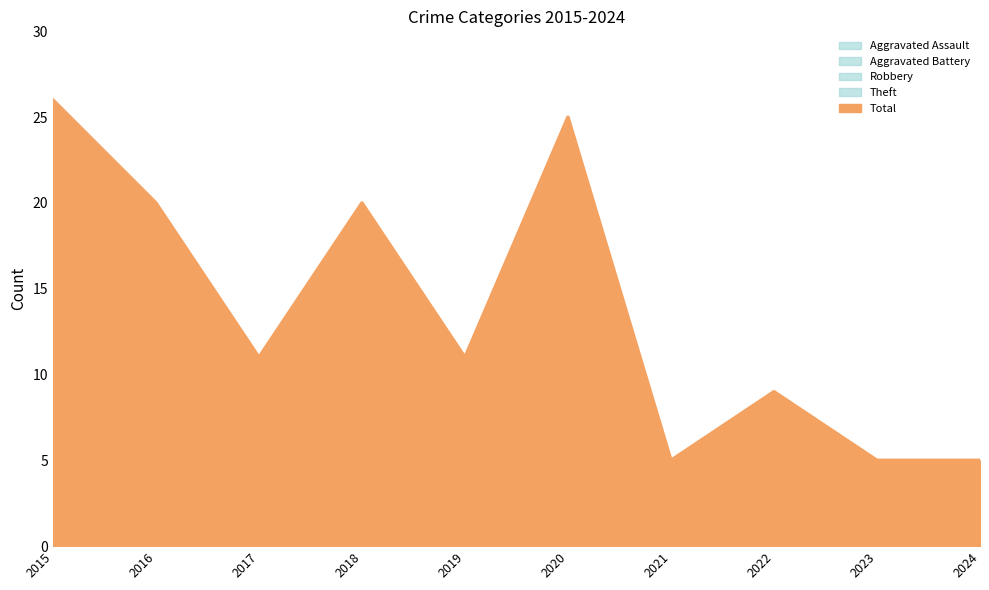

What is the difference between the Theft values at 2024 and 2016?

10